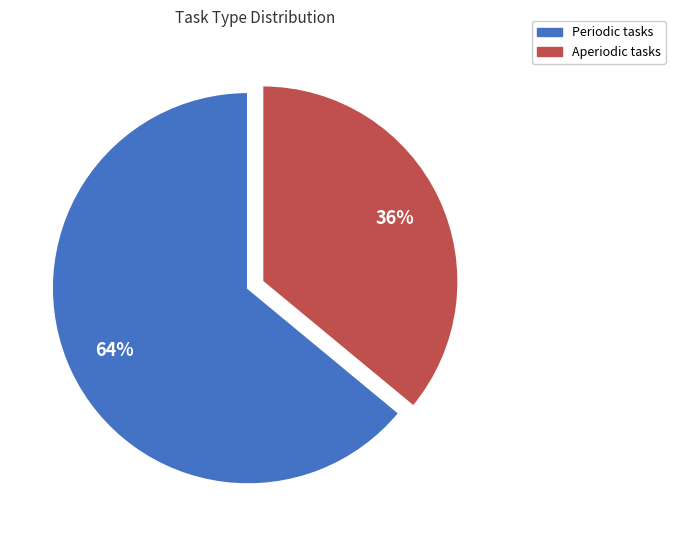

To the nearest percent, what percentage of the pie is Aperiodic?

36%